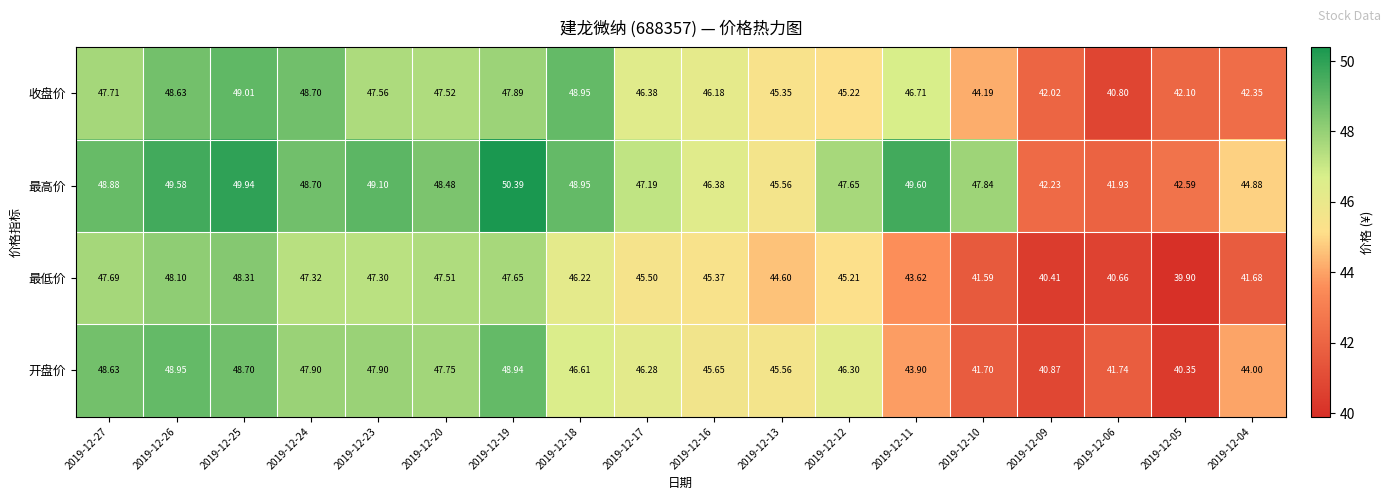

Is the value of 最高价 at 2019-12-26 greater than the value of 收盘价 at 2019-12-20?

Yes